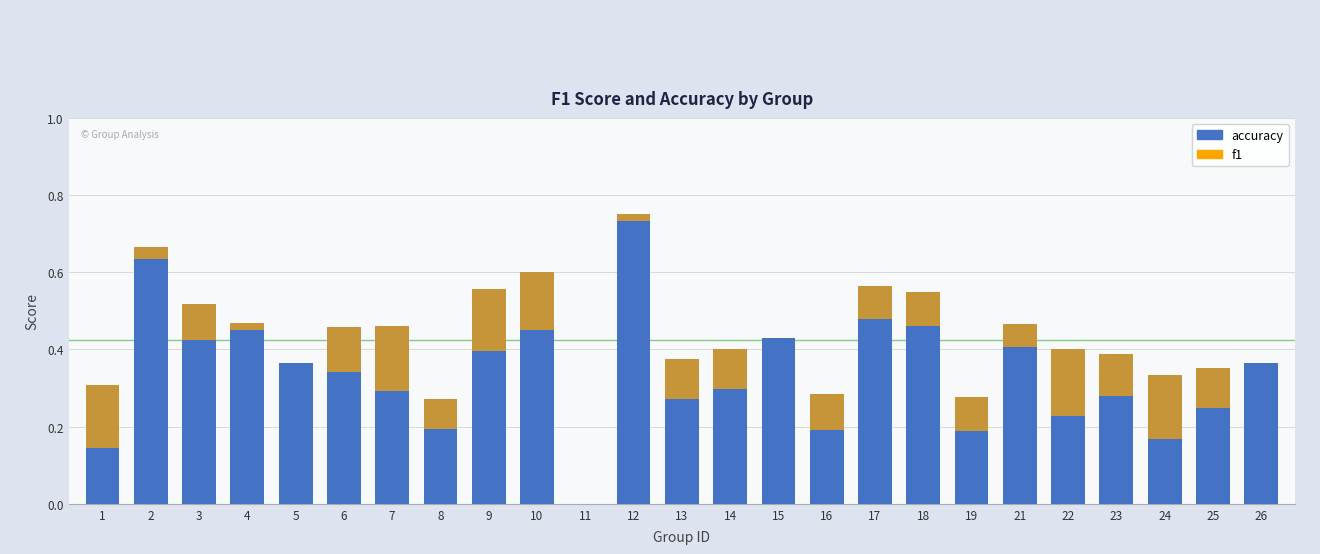

The chart shows a value of 0.4 at 17. True or false?

False